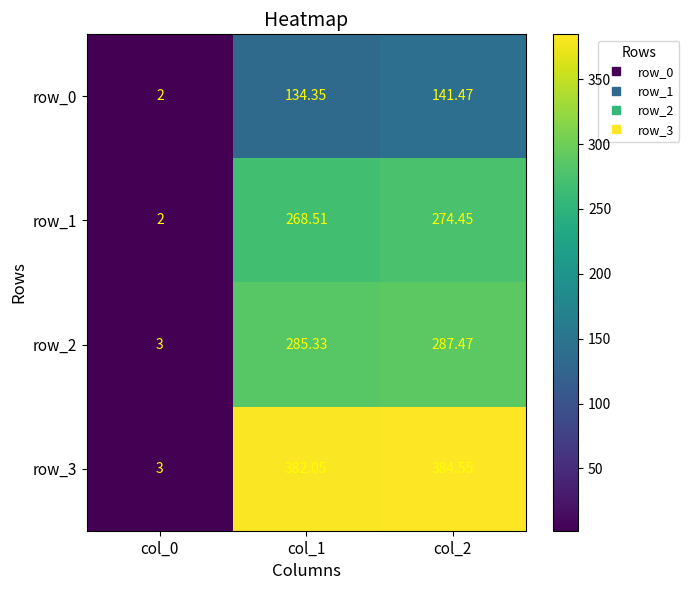

What is the sum of the row_2 values at col_1 and col_0?

288.3